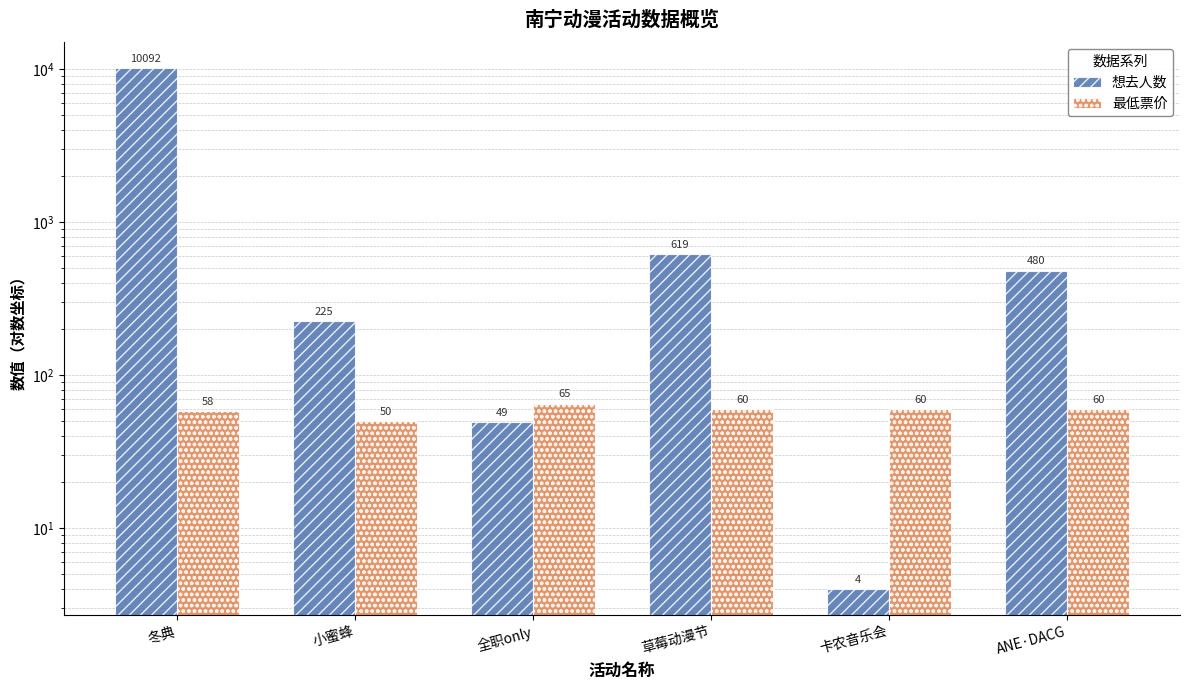

How many data points does each series have?

6